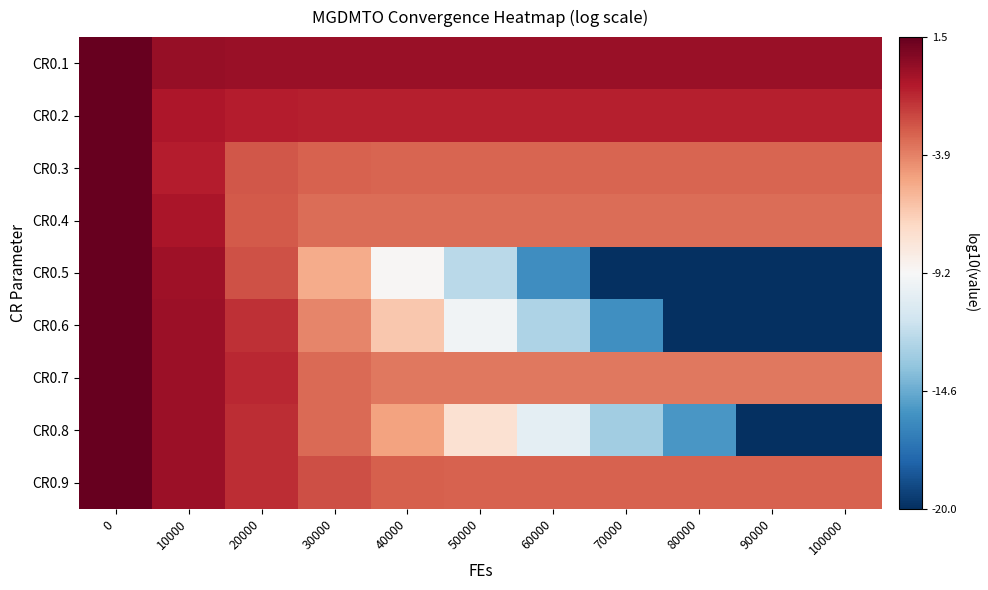

Reading left to right, list all the values displayed in this chart.

CR0.1: 0=1.5	10000=0.1	20000=0.1	30000=0.1	40000=0.1	50000=0.1	60000=0.1	70000=0.1	80000=0.1	90000=0.1	100000=0.1
CR0.2: 0=1.5	10000=-0.6	20000=-0.8	30000=-0.9	40000=-0.9	50000=-0.9	60000=-0.9	70000=-0.9	80000=-0.9	90000=-0.9	100000=-0.9
CR0.3: 0=1.5	10000=-0.8	20000=-2.6	30000=-2.9	40000=-3.0	50000=-3.0	60000=-3.0	70000=-3.0	80000=-3.0	90000=-3.0	100000=-3.0
CR0.4: 0=1.5	10000=-0.4	20000=-2.6	30000=-3.3	40000=-3.3	50000=-3.3	60000=-3.3	70000=-3.3	80000=-3.3	90000=-3.3	100000=-3.3
CR0.5: 0=1.5	10000=-0.2	20000=-2.4	30000=-5.3	40000=-9.1	50000=-12.2	60000=-15.9	70000=-20.0	80000=-20.0	90000=-20.0	100000=-20.0
CR0.6: 0=1.5	10000=-0.0	20000=-1.4	30000=-4.0	40000=-6.4	50000=-9.7	60000=-12.6	70000=-15.8	80000=-20.0	90000=-20.0	100000=-20.0
CR0.7: 0=1.5	10000=-0.0	20000=-1.1	30000=-3.2	40000=-3.6	50000=-3.6	60000=-3.6	70000=-3.6	80000=-3.6	90000=-3.6	100000=-3.6
CR0.8: 0=1.5	10000=-0.0	20000=-1.3	30000=-3.2	40000=-4.9	50000=-7.6	60000=-10.3	70000=-13.0	80000=-15.5	90000=-20.0	100000=-20.0
CR0.9: 0=1.5	10000=-0.1	20000=-1.3	30000=-2.3	40000=-2.8	50000=-2.9	60000=-2.9	70000=-2.9	80000=-2.9	90000=-2.9	100000=-2.9